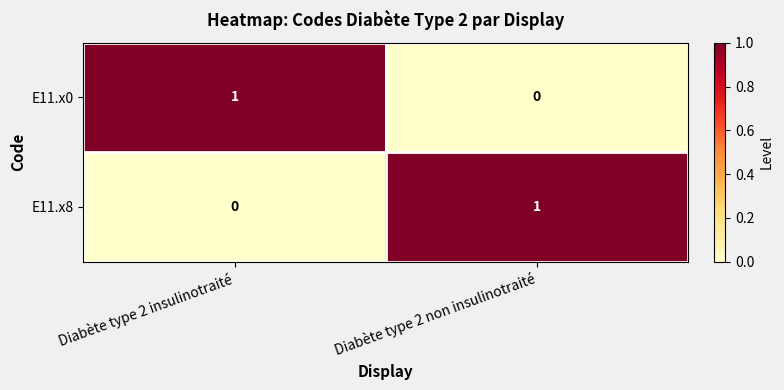

Where is E11.x8 nearest to the value 0?

Diabète type 2 insulinotraité